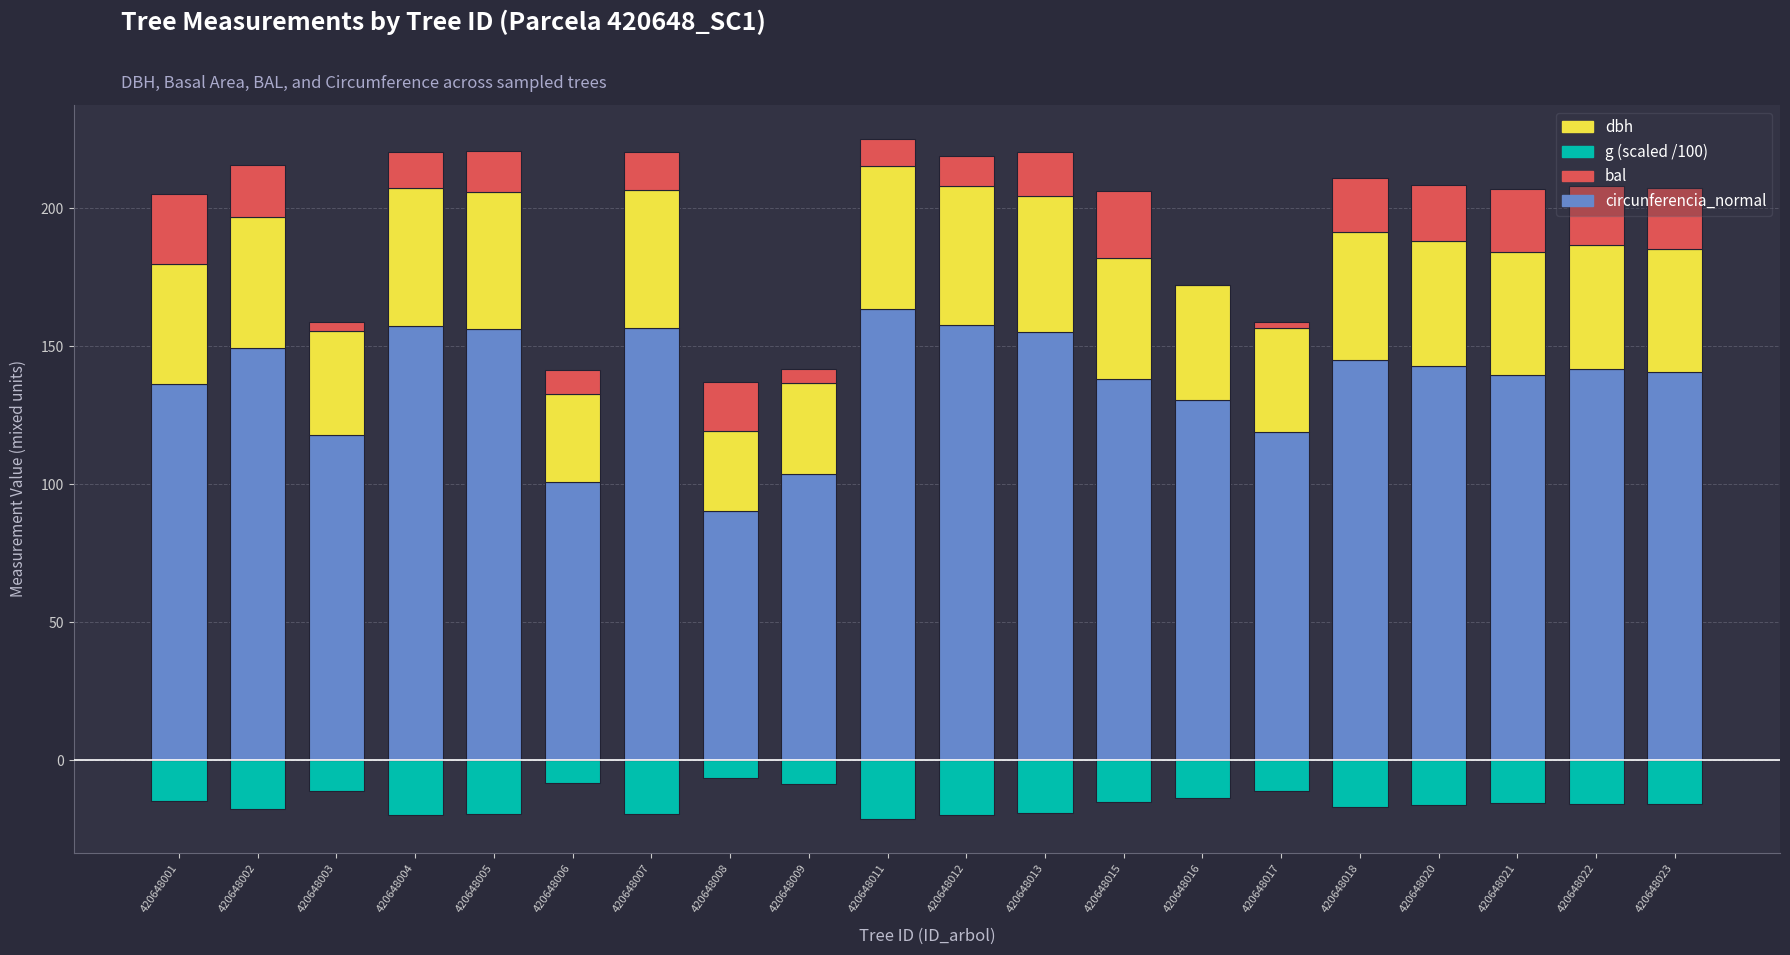

Where is dbh nearest to the value 40?

420648016